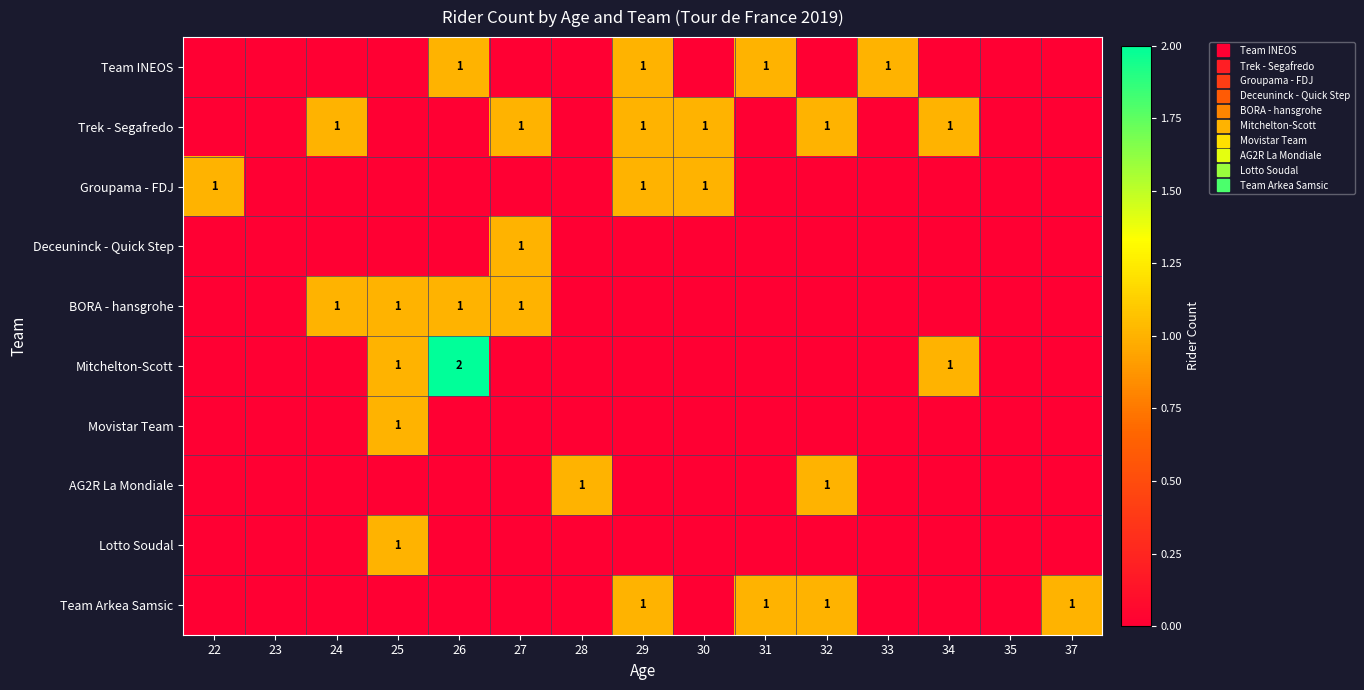

Which series has the largest range (max minus min)?

Mitchelton-Scott